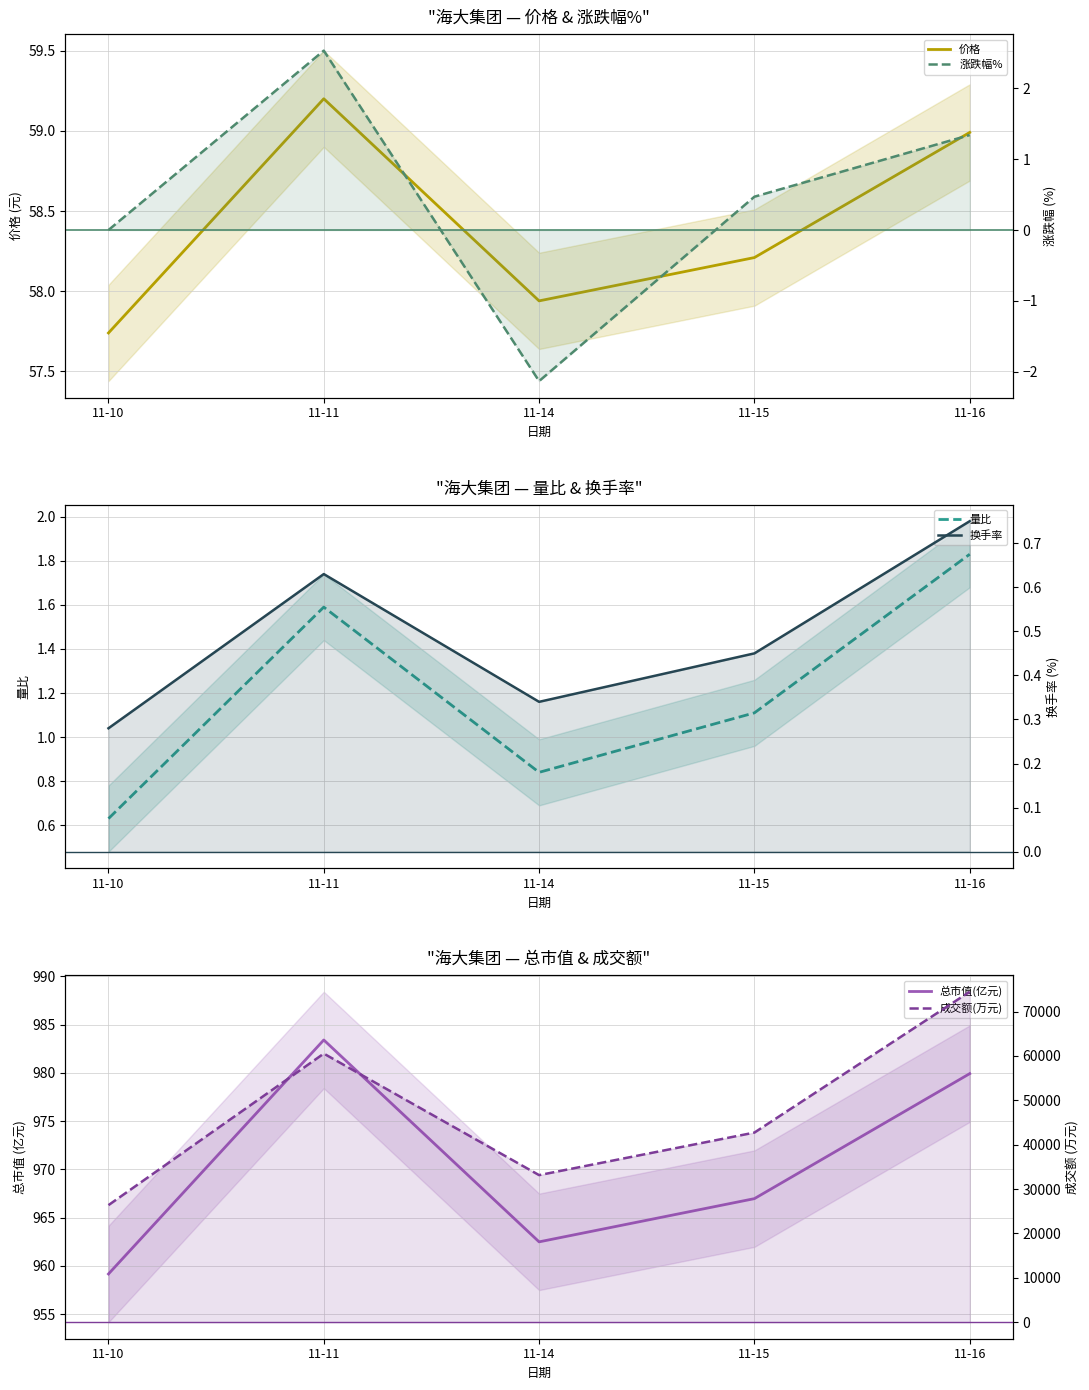

Reading left to right, what are all the values shown in this chart?

价格: 57.7	59.2	57.9	58.2	59.0
量比: 0.6	1.6	0.8	1.1	1.8
总市值(亿元): 959.1	983.4	962.5	967.0	979.9
涨跌幅%: 0.0	2.5	-2.1	0.5	1.3
换手率: 0.3	0.6	0.3	0.5	0.8
成交额(万元): 26380.0	60532.0	33143.0	42732.0	74469.0